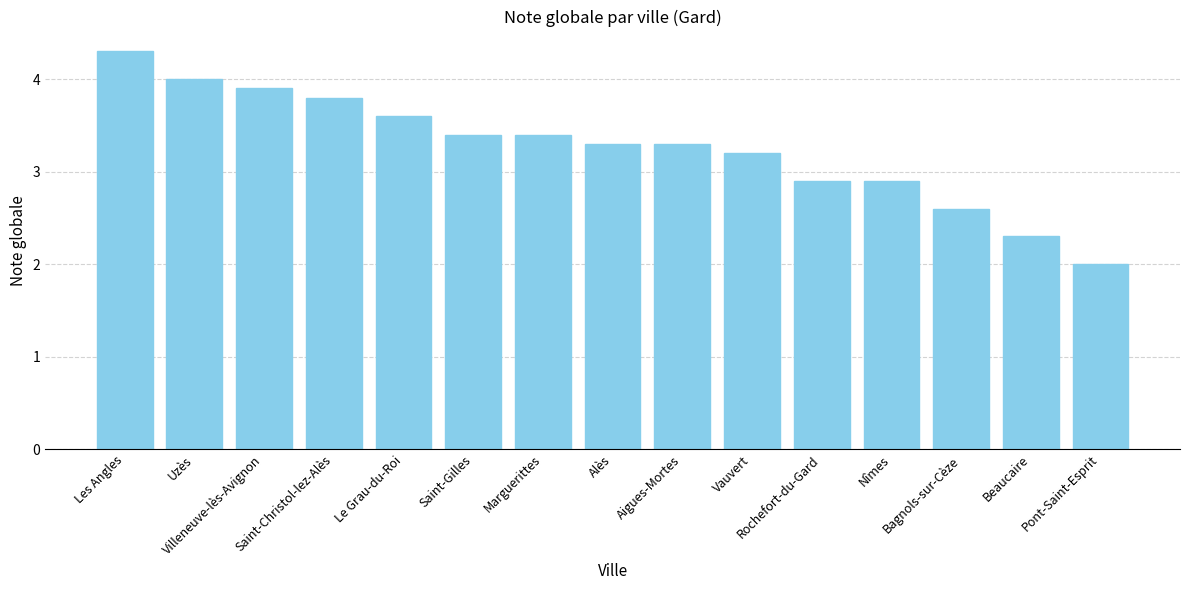

What is the difference between the maximum and second lowest values?

2.0